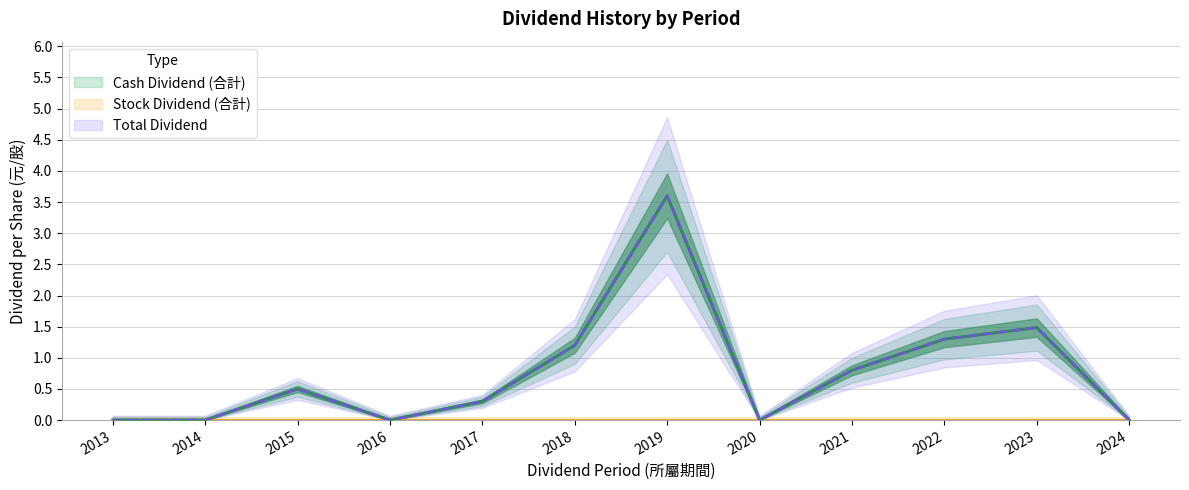

Is it true that Cash Dividend (合計) equals 1.3 at 2022?

True